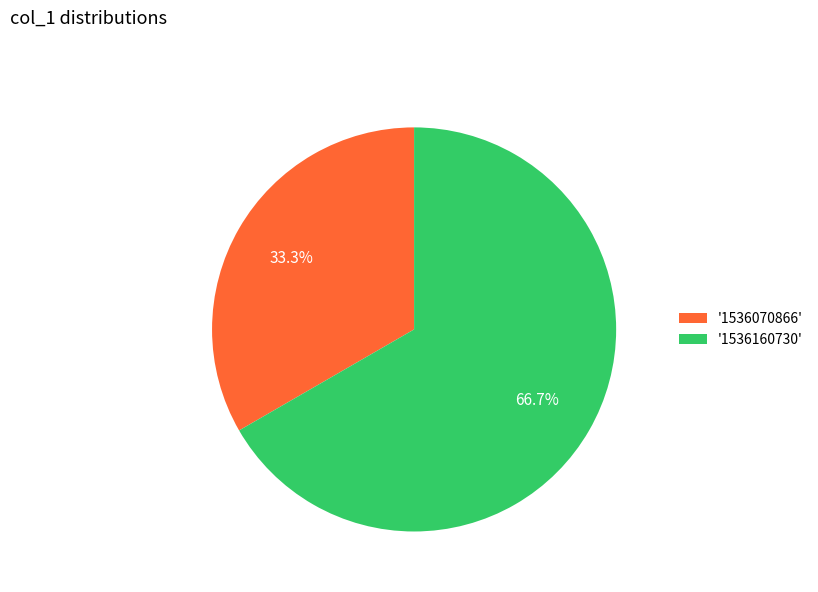

Approximately how many times larger is the value at '1536070866' compared to '1536160730'?

0.5